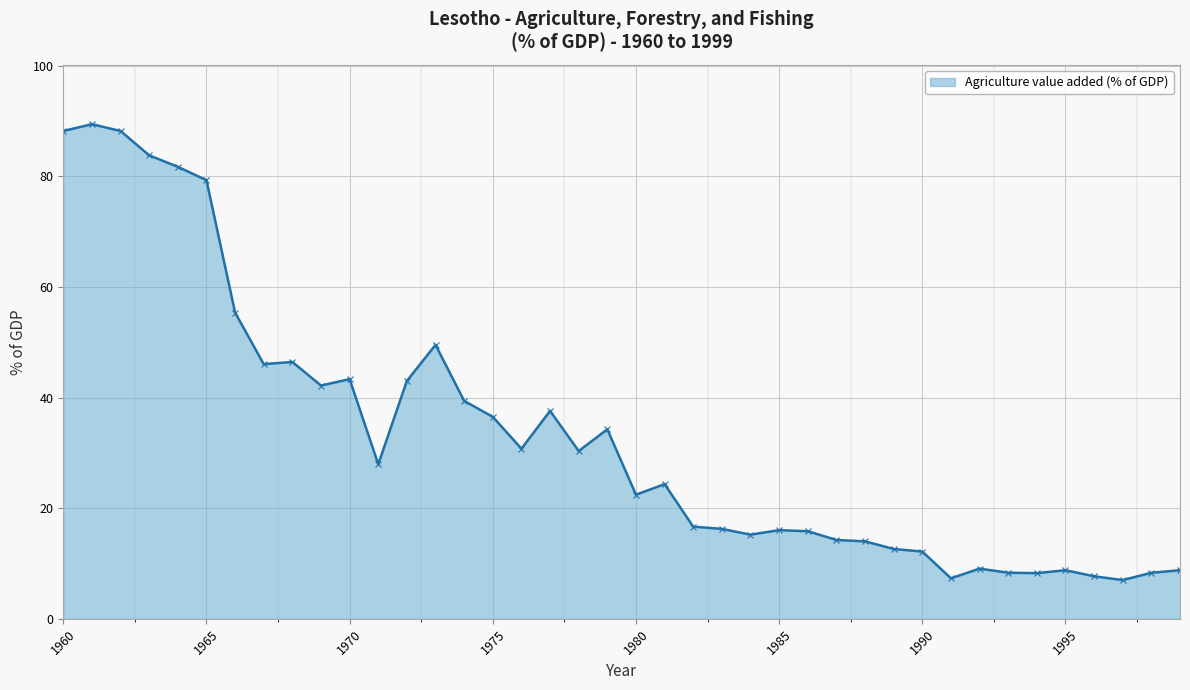

True or false: there are more than 2 points higher than both neighbors.

True